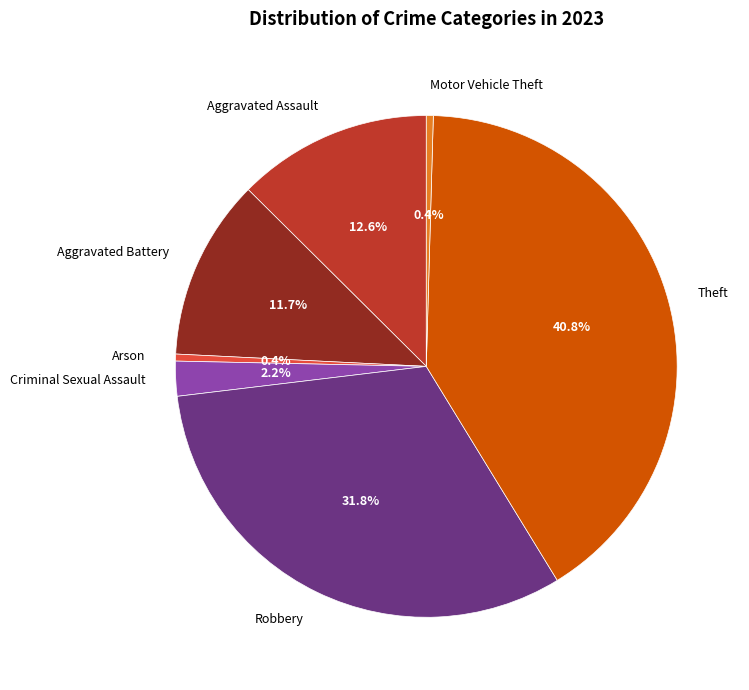

Between Motor Vehicle Theft and Aggravated Battery, which is larger?

Aggravated Battery